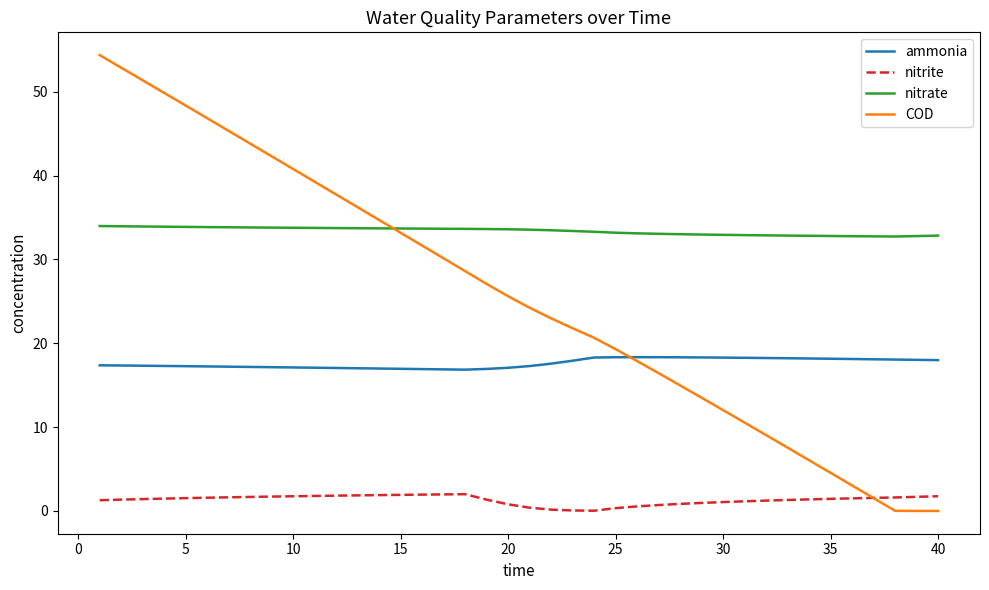

Which series has the largest total across all categories?

nitrate